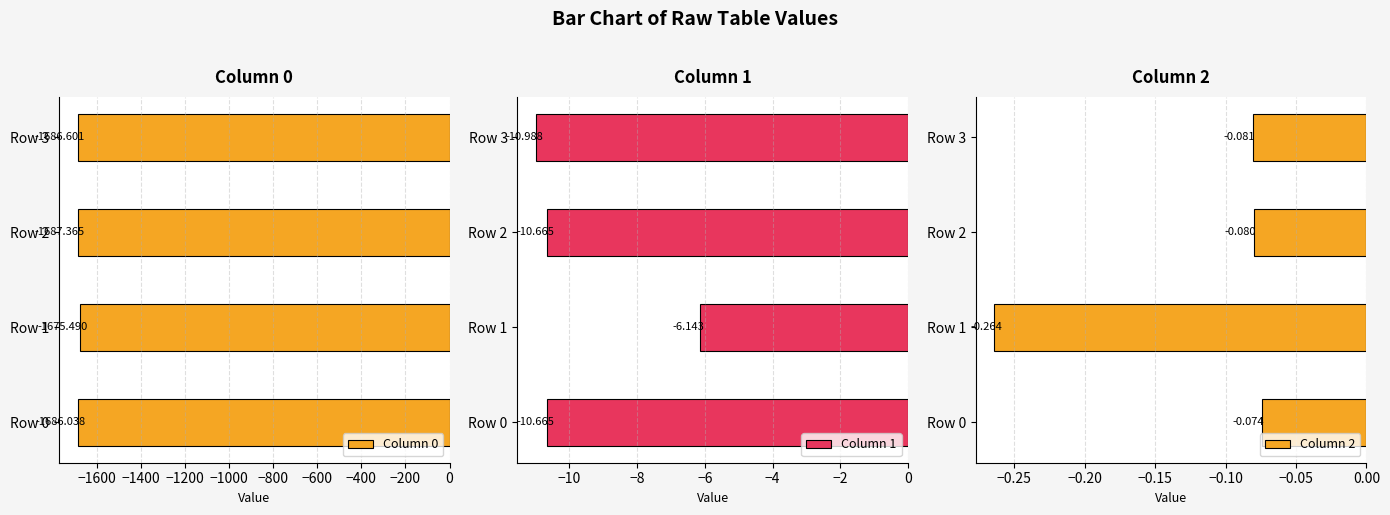

List the labels in order of Column 0 value, largest first.

Row 1, Row 0, Row 3, Row 2